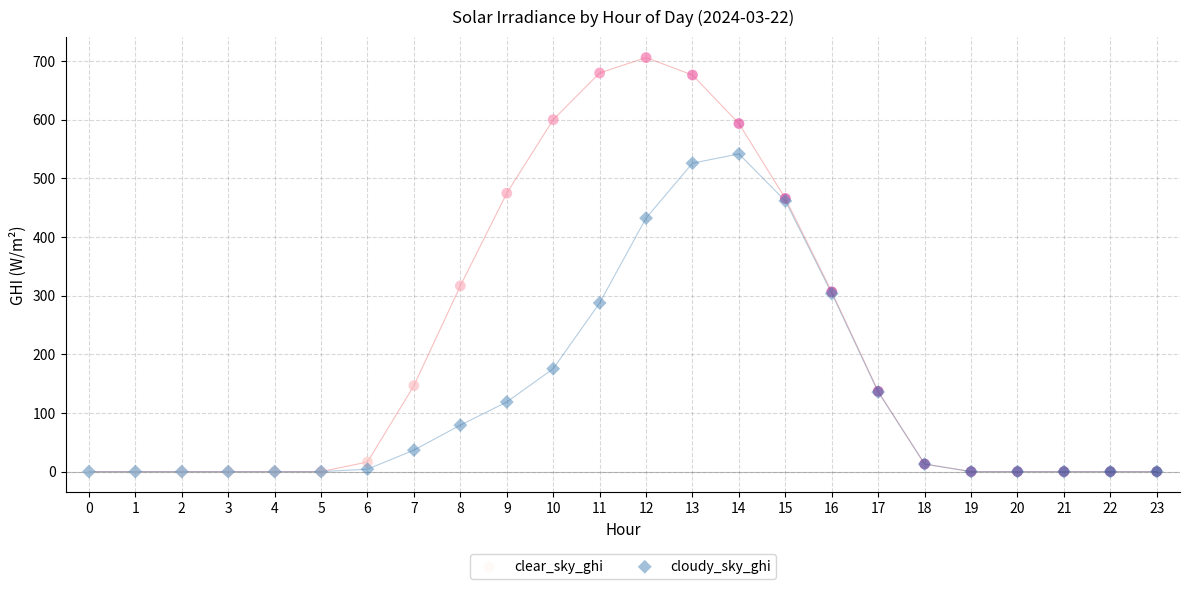

Which series contains the highest Y value?

clear_sky_ghi